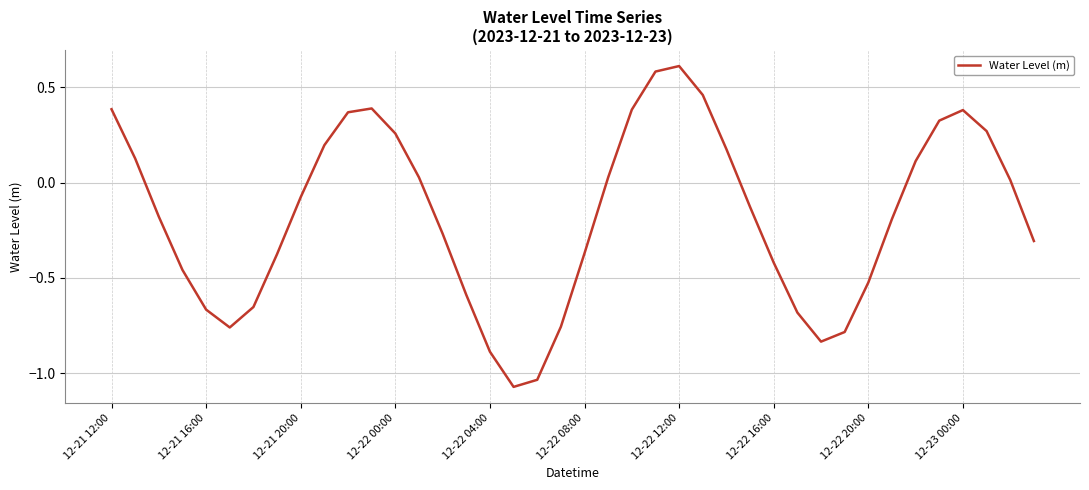

What is the difference between the maximum and minimum values?

1.7